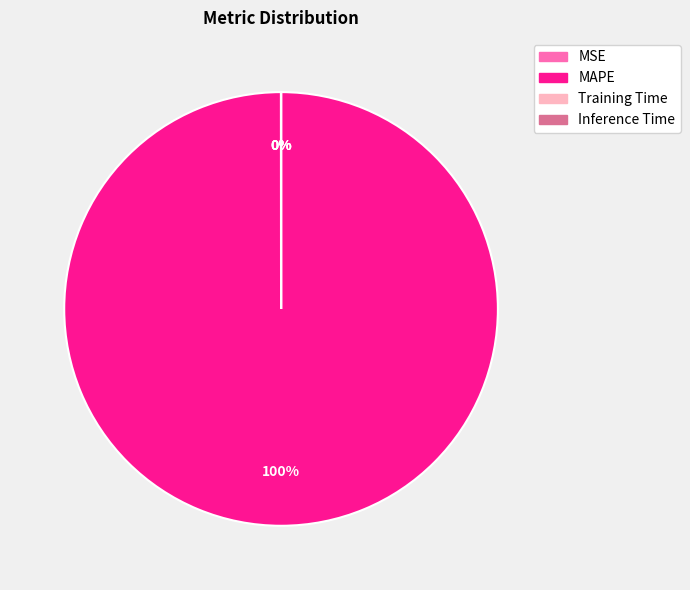

To the nearest percent, what portion does MAPE represent?

100%